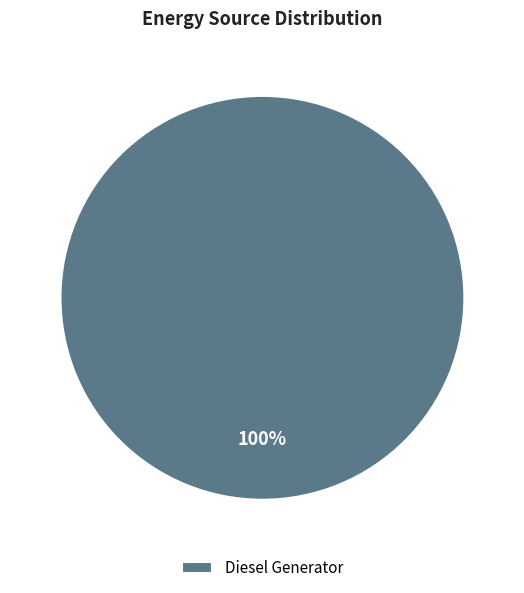

To the nearest percent, what portion does Diesel Generator represent?

100%